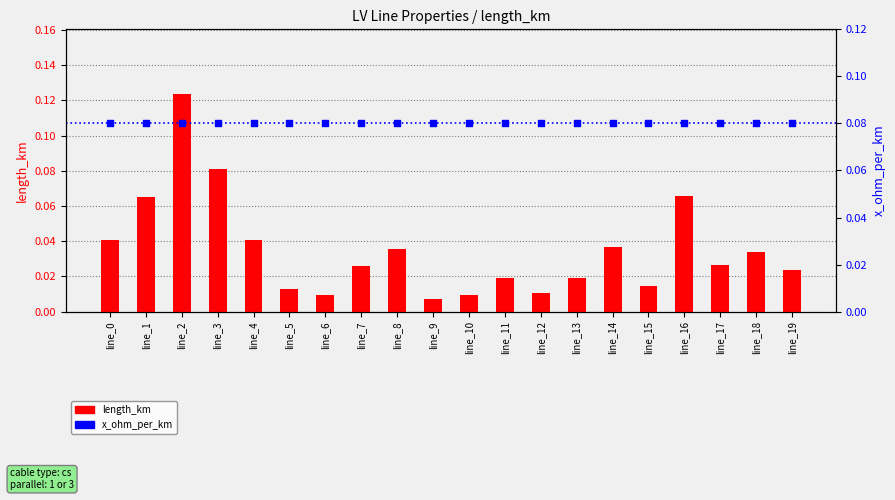

Which series contains the lowest Y value?

length_km